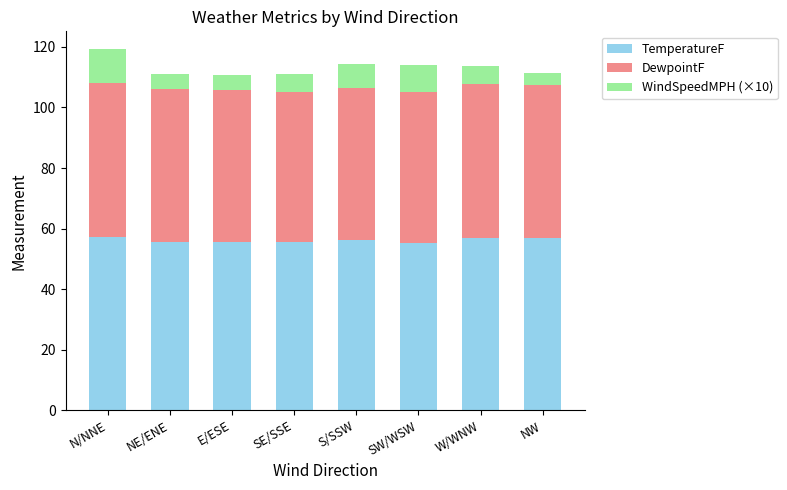

How many series are shown in this chart?

3